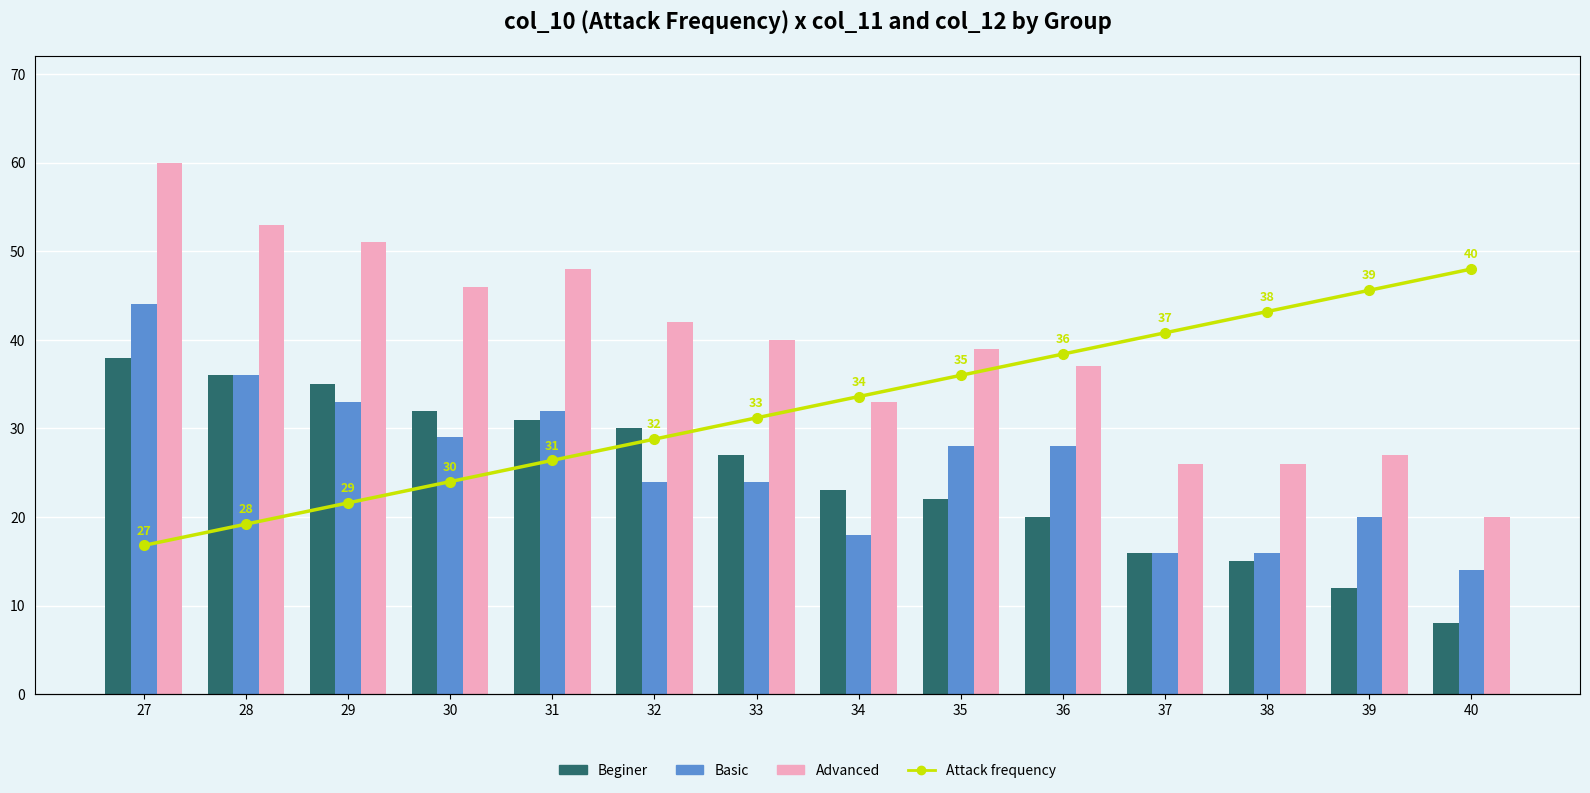

Which category has the highest value in the Basic series?

27